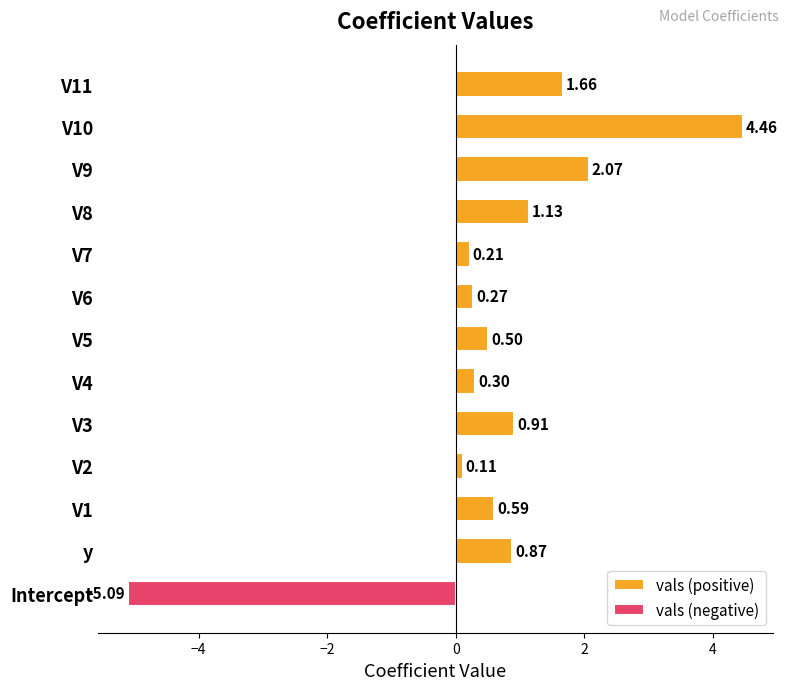

Which series has the largest total across all categories?

vals (positive)